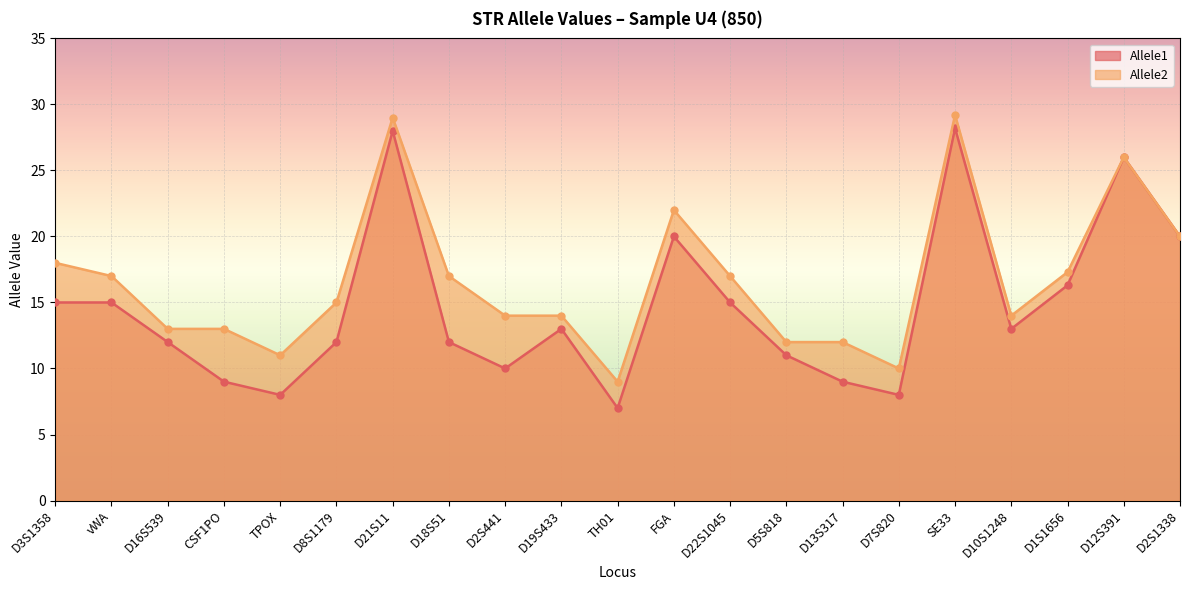

Reading left to right, extract all data points from this chart.

Allele1: 15.0	15.0	12.0	9.0	8.0	12.0	28.0	12.0	10.0	13.0	7.0	20.0	15.0	11.0	9.0	8.0	28.2	13.0	16.3	26.0	20.0
Allele2: 18.0	17.0	13.0	13.0	11.0	15.0	29.0	17.0	14.0	14.0	9.0	22.0	17.0	12.0	12.0	10.0	29.2	14.0	17.3	26.0	20.0